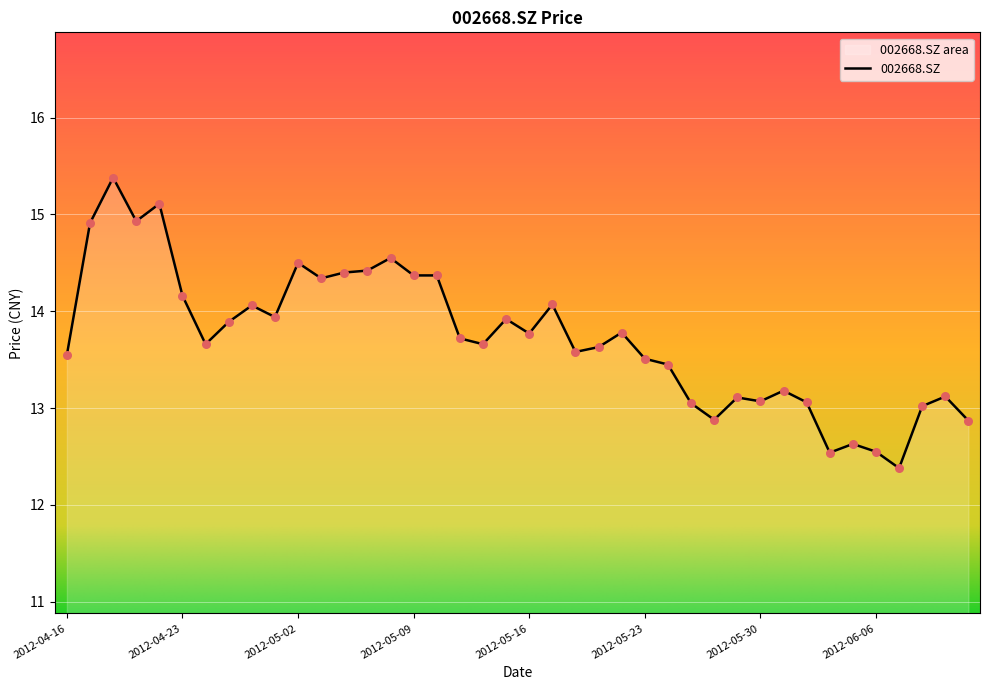

What is the change in value from 2012-04-16 to 2012-06-01?

-0.5